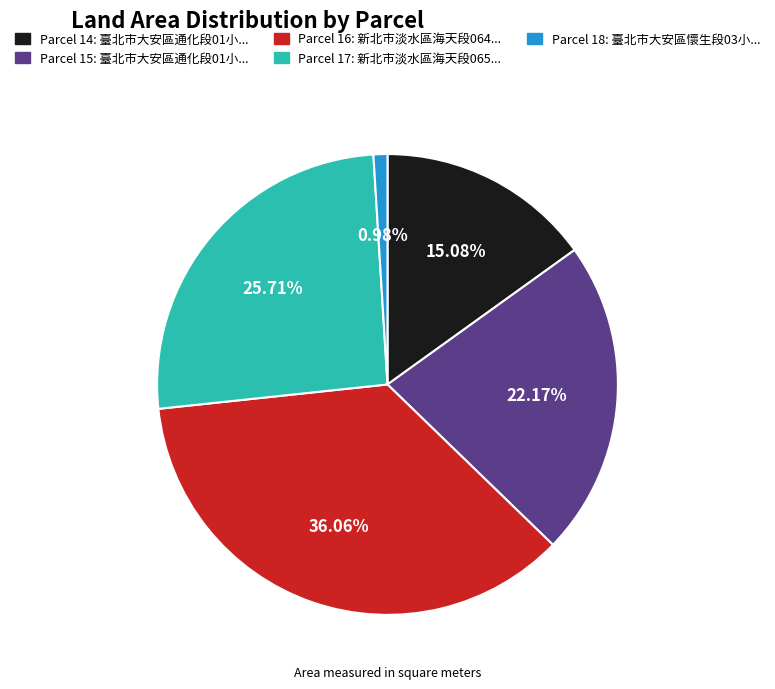

Is there a majority slice in this chart?

No